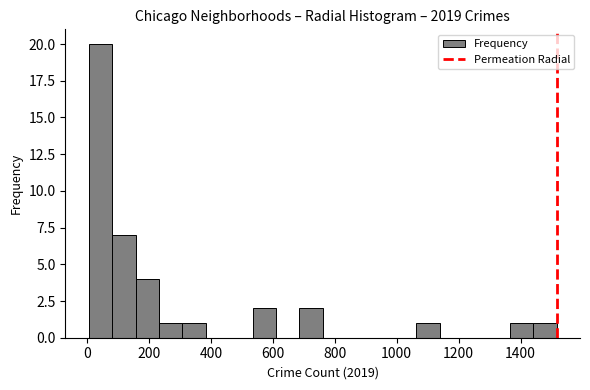

Read against the x-axis, roughly where is the centre of the tallest bar?

40